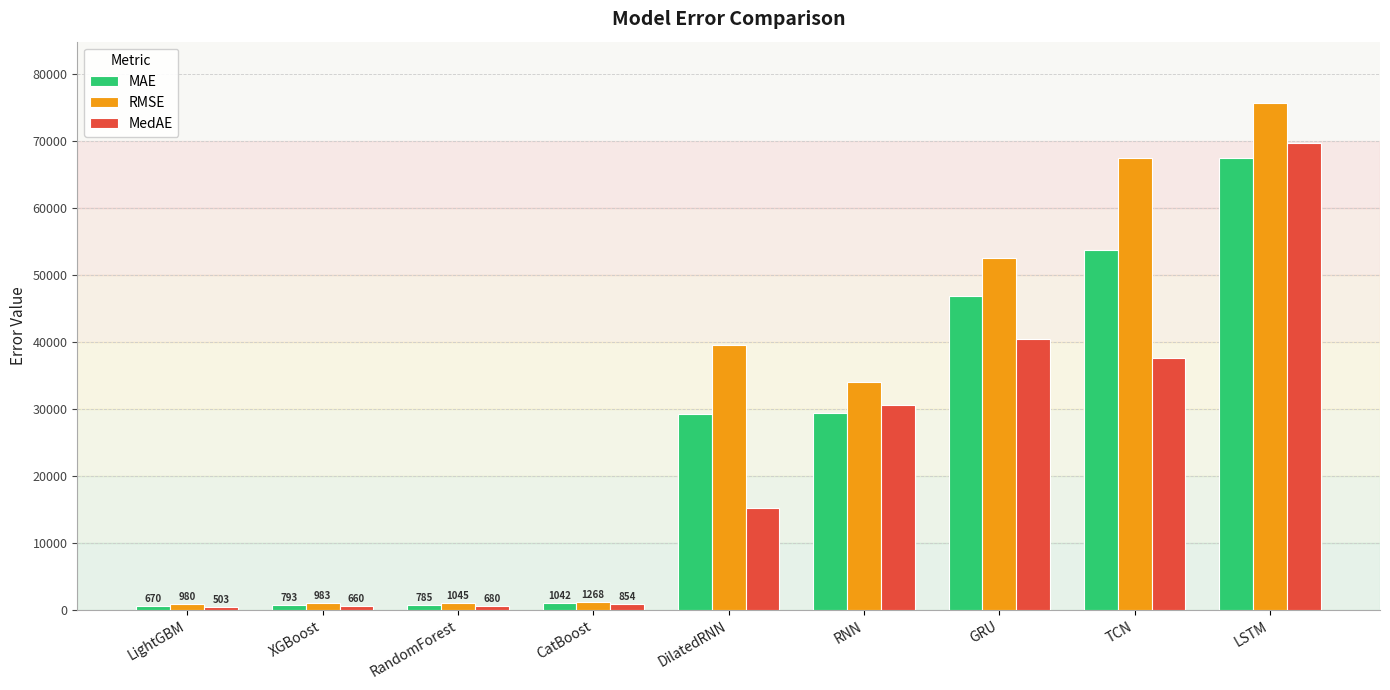

What is the minimum value shown in the chart?

502.7